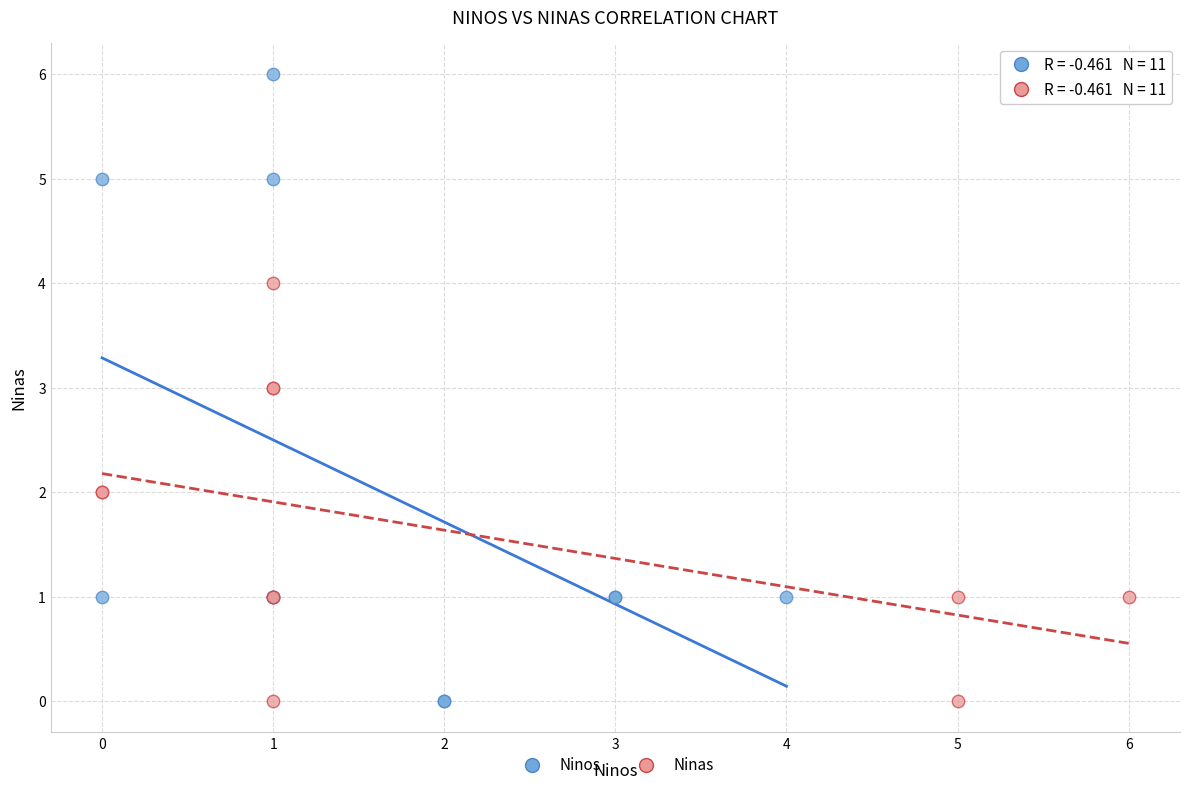

Which series has the largest Y range (max minus min)?

Ninos